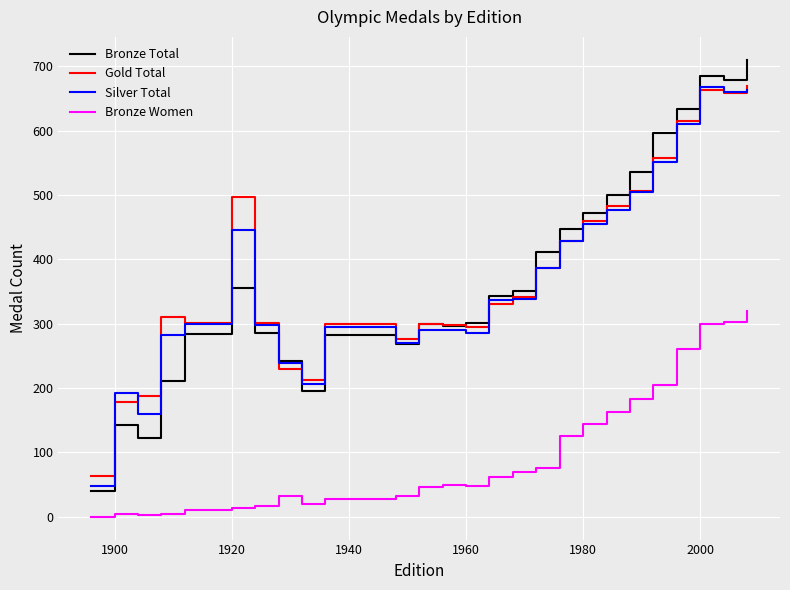

Which series has the widest spread of values?

Bronze Total